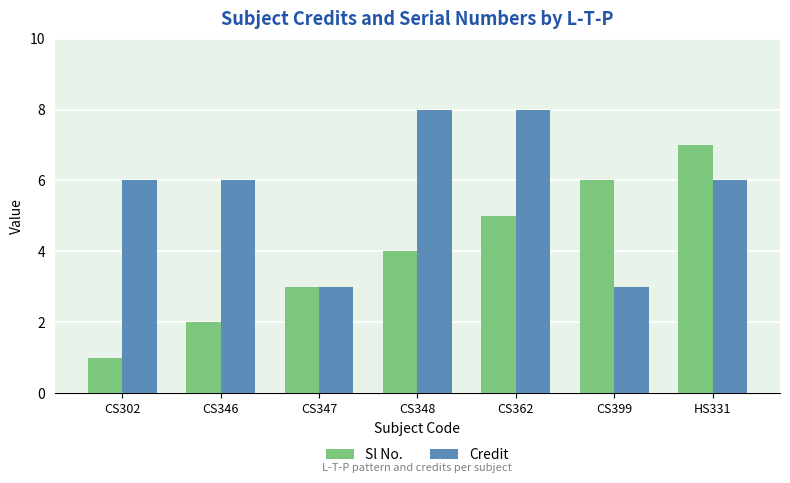

Which label corresponds to the smallest value in the chart?

CS302